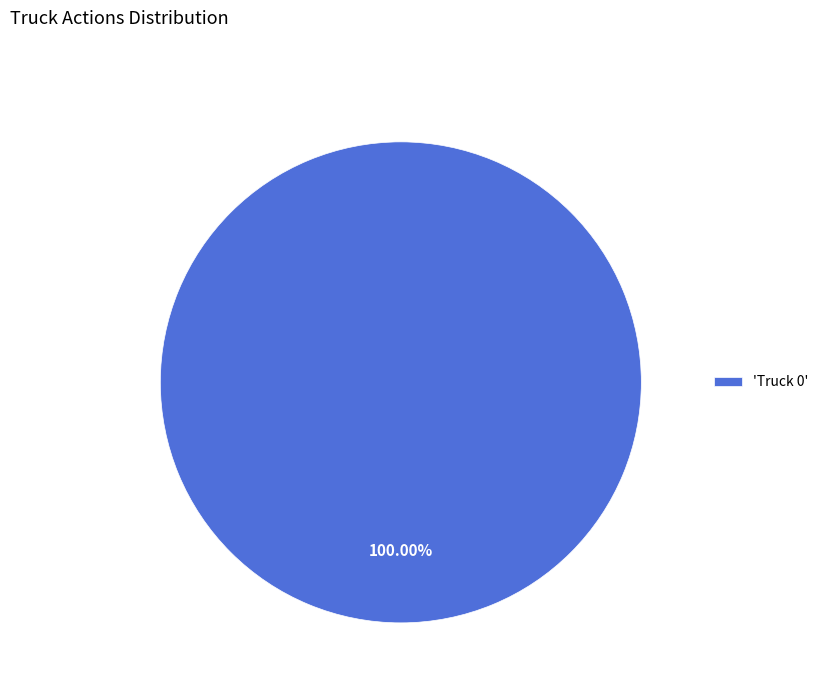

How many segments does this pie chart have?

1